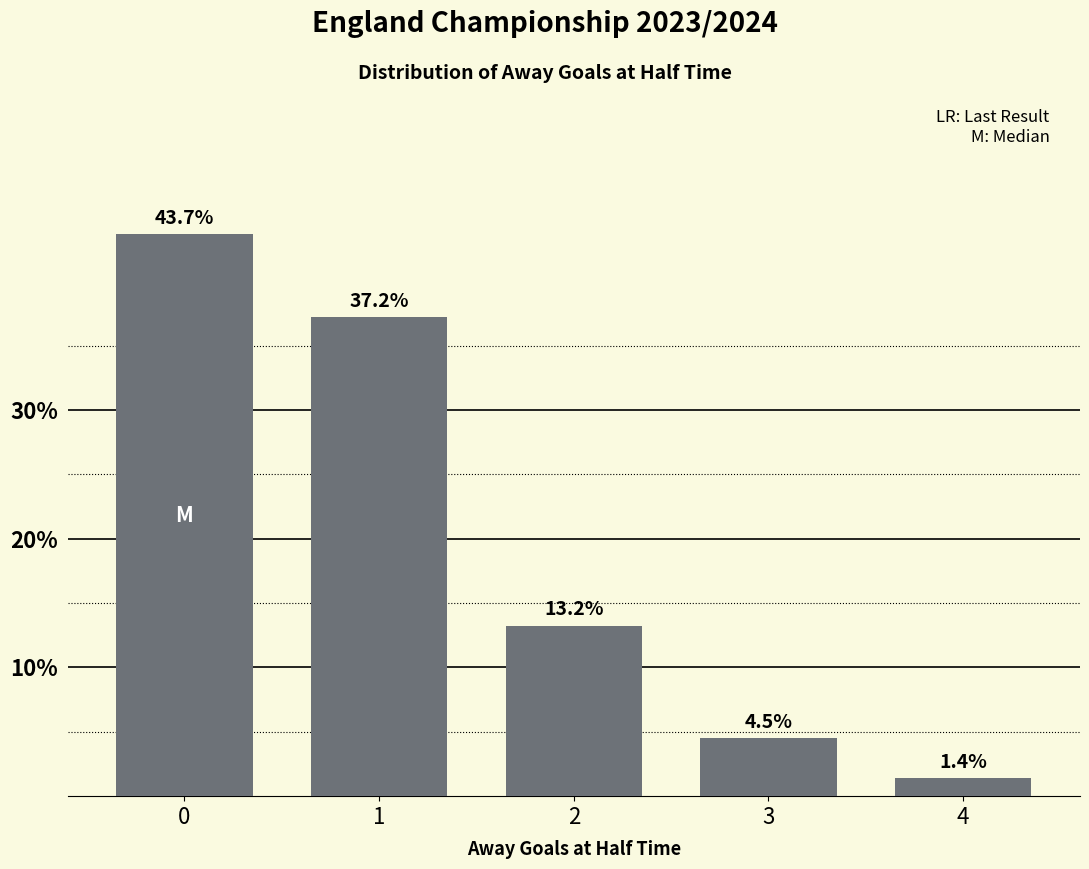

Rank the categories by value from lowest to highest.

4, 3, 2, 1, 0